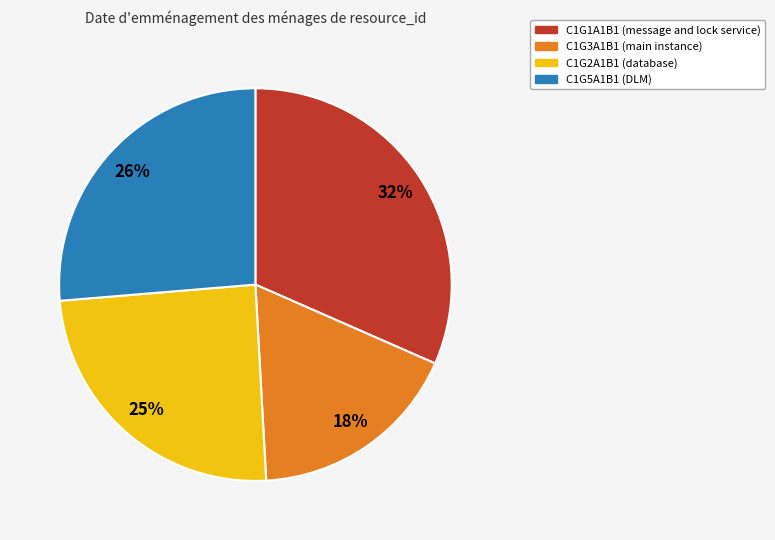

Do C1G1A1B1 and C1G2A1B1 together represent more than half of the pie?

Yes